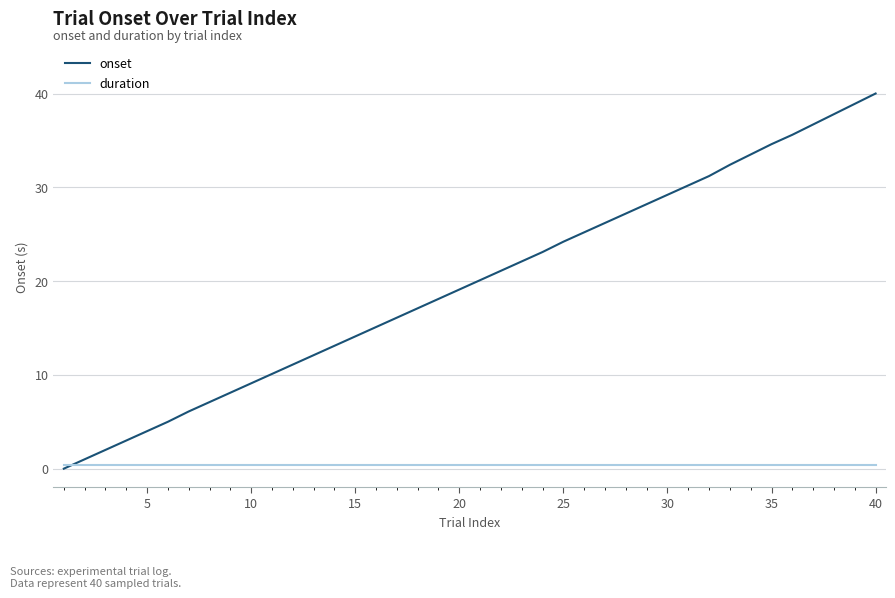

List the series in order of their overall mean, lowest first.

duration, onset